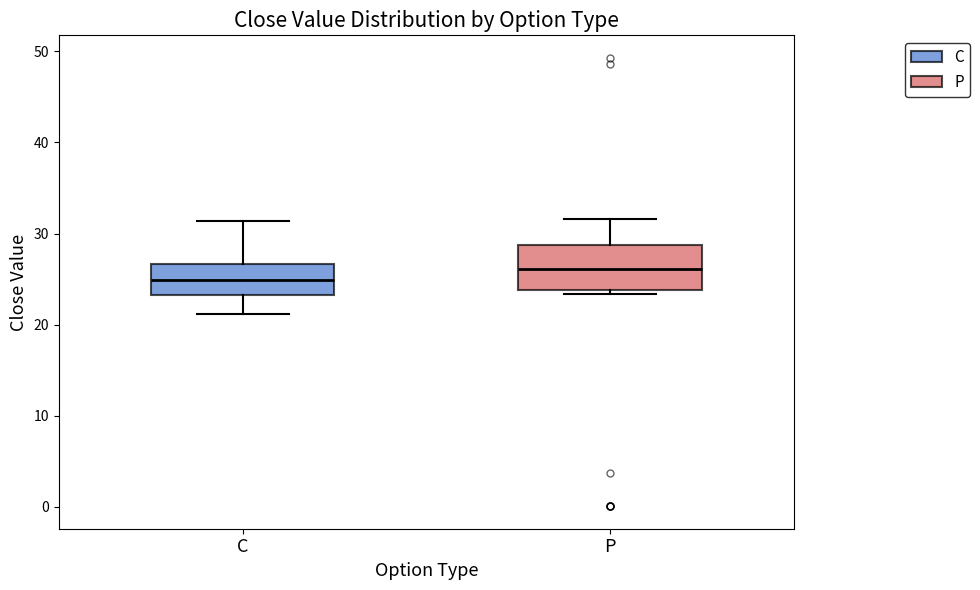

Reading left to right, transcribe this box plot: for each box, give where its median line is, the range the box spans, and where its two whiskers end, as read against the y-axis. The values are not printed on the chart, so give them approximately, as read against the axis.

C: median 25, box 23 to 27, whiskers 21 to 31
P: median 26, box 24 to 29, whiskers 23 to 32